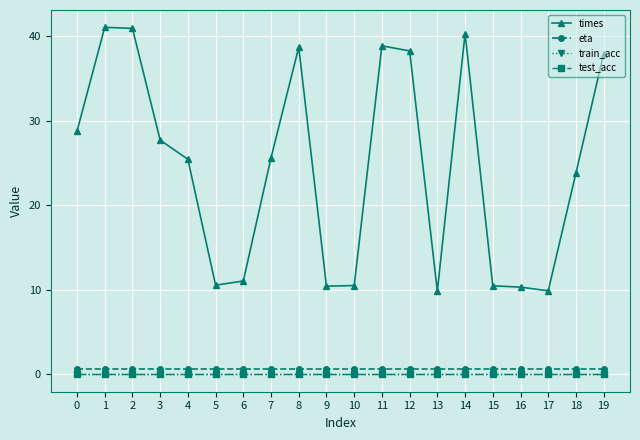

Does the chart have visible grid lines?

Yes